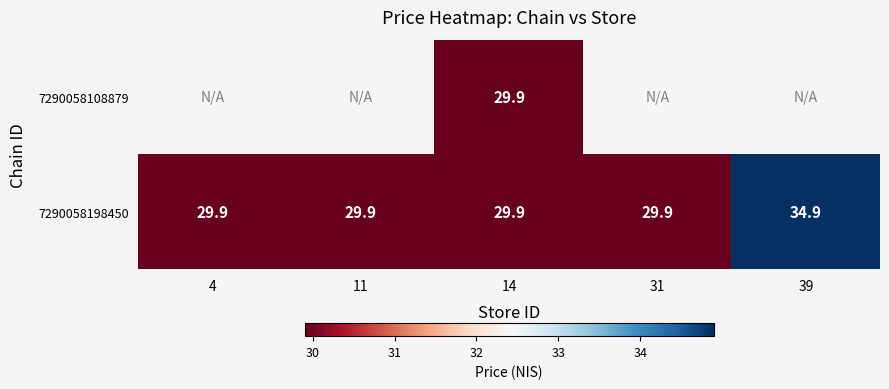

Which category has the highest value across all series?

39